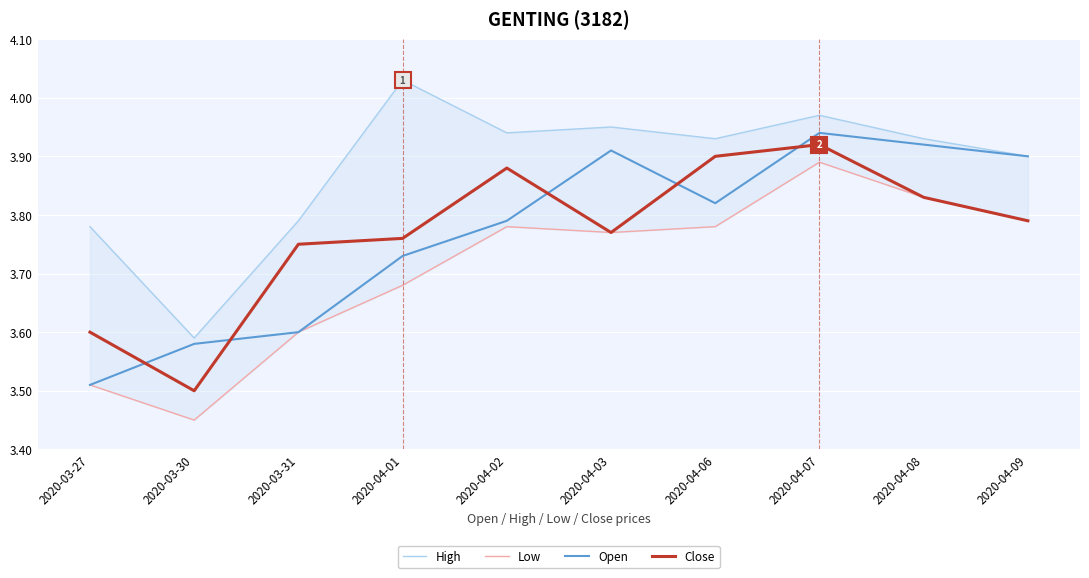

What is the sum of the High values at 2020-04-03 and 2020-04-07?

7.9